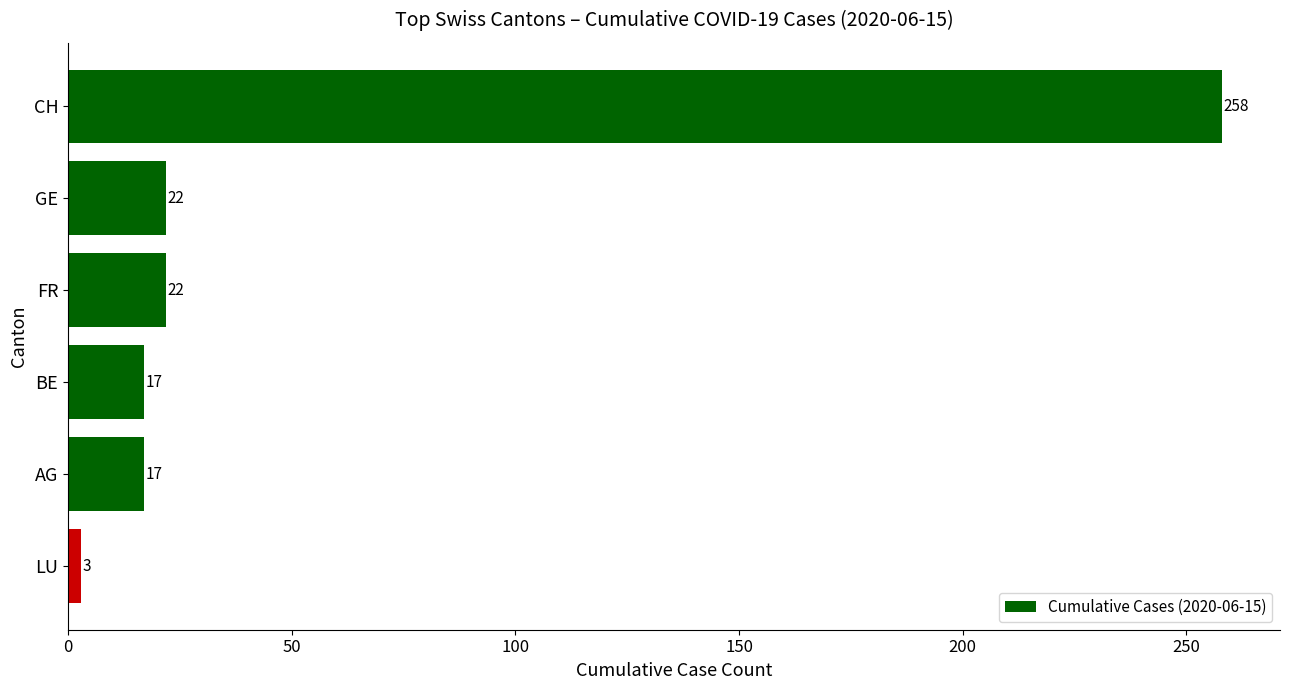

Reading bottom to top, what are all the values shown in this chart?

3	17	17	22	22	258